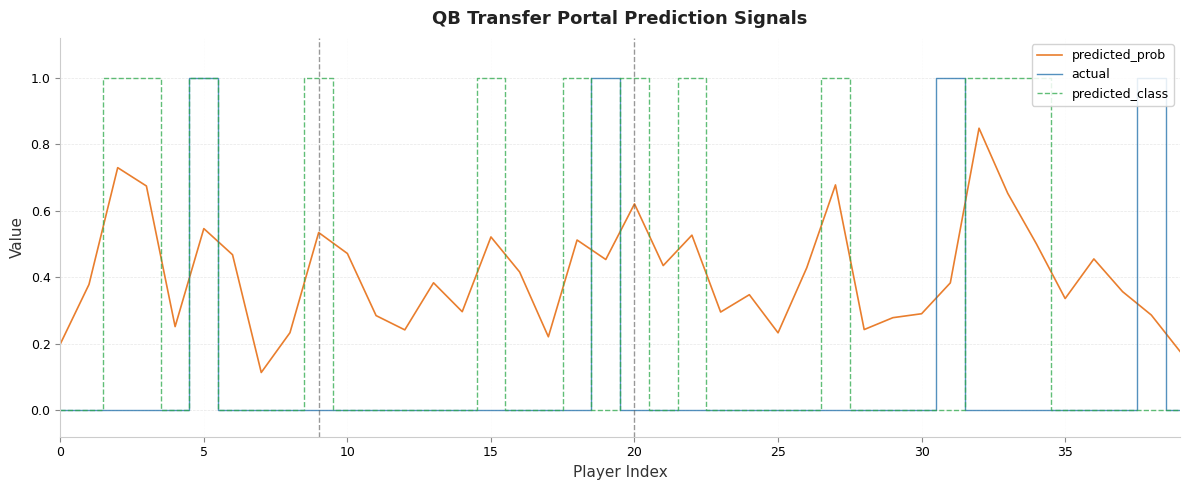

List the series in order of their overall mean, highest first.

predicted_prob, predicted_class, actual